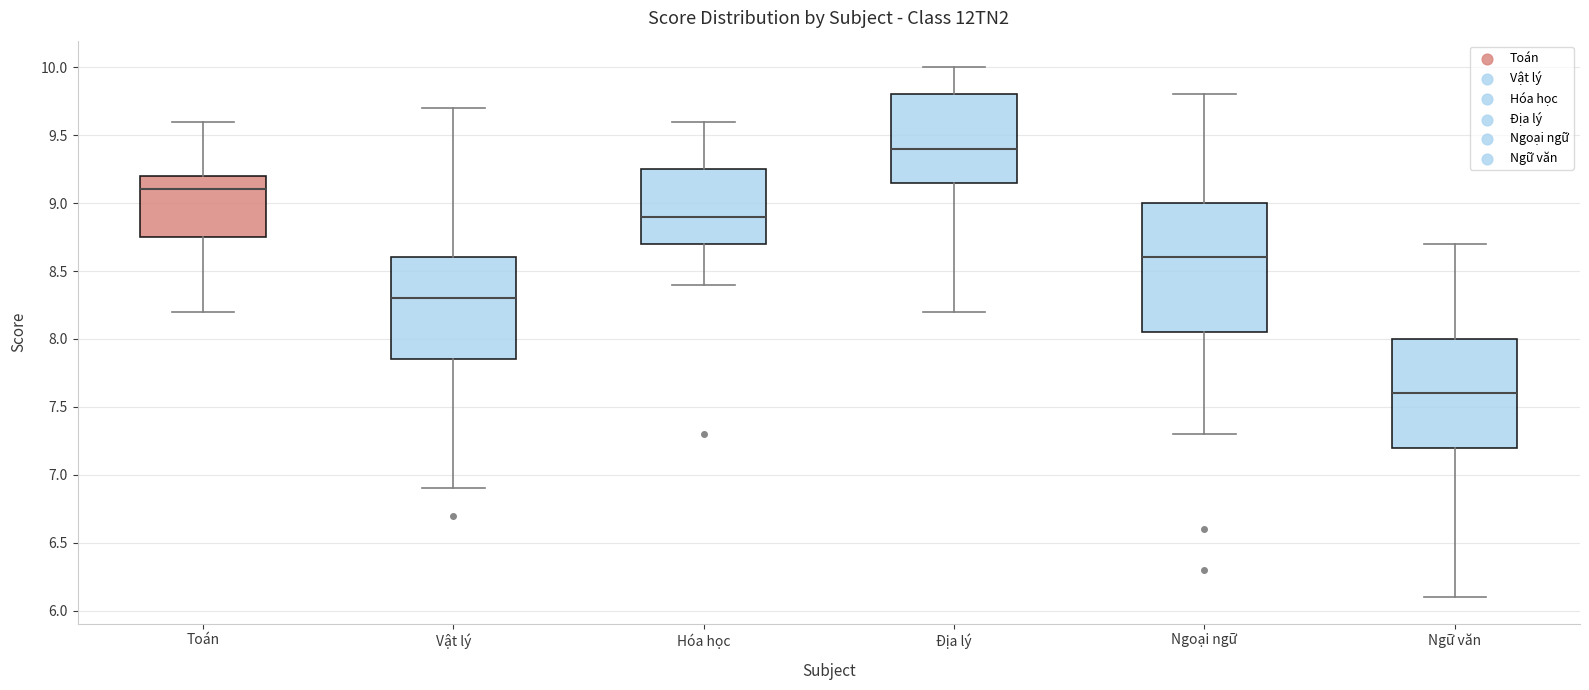

Reading left to right, transcribe this box plot: for each box, give where its median line is, the range the box spans, and where its two whiskers end, as read against the y-axis. The values are not printed on the chart, so give them approximately, as read against the axis.

Toán: median 9.10, box 8.75 to 9.20, whiskers 8.20 to 9.60
Vật lý: median 8.30, box 7.85 to 8.60, whiskers 6.90 to 9.70
Hóa học: median 8.90, box 8.70 to 9.25, whiskers 8.40 to 9.60
Địa lý: median 9.40, box 9.15 to 9.80, whiskers 8.20 to 10.00
Ngoại ngữ: median 8.60, box 8.05 to 9.00, whiskers 7.30 to 9.80
Ngữ văn: median 7.60, box 7.20 to 8.00, whiskers 6.10 to 8.70